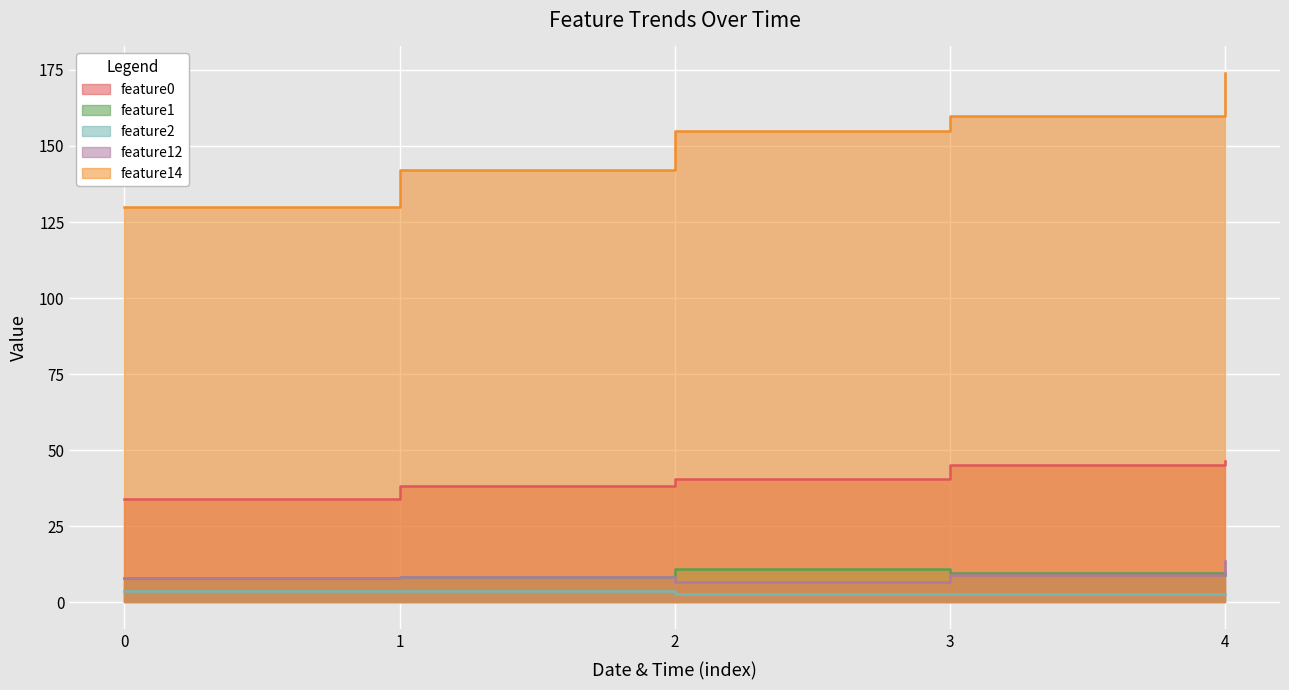

What are all the series names shown in the legend?

feature0, feature1, feature2, feature12, feature14